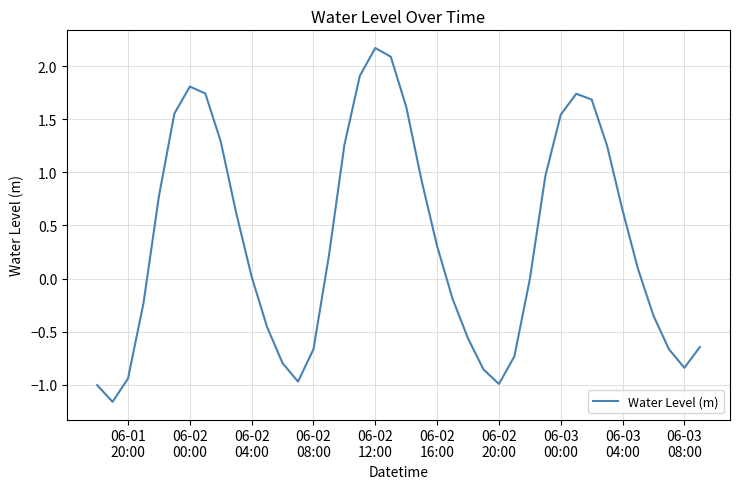

What is the maximum value shown in the chart?

2.2